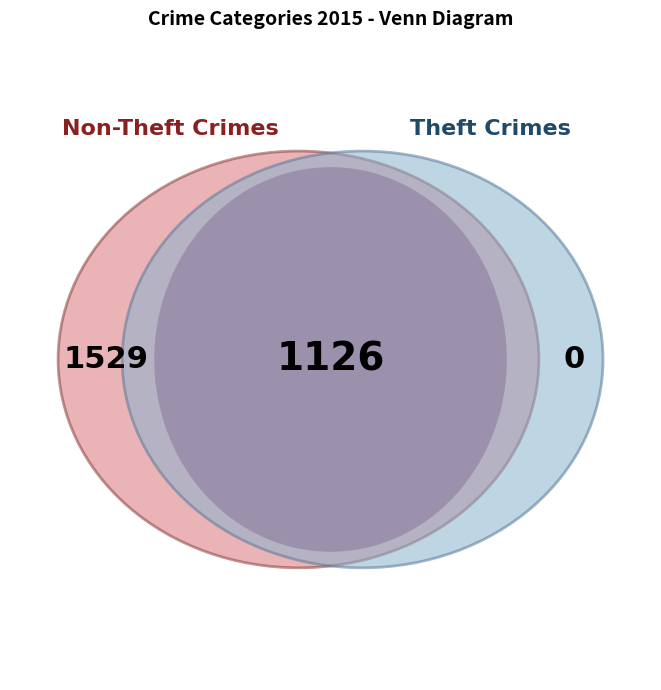

Is there a majority slice in this chart?

No